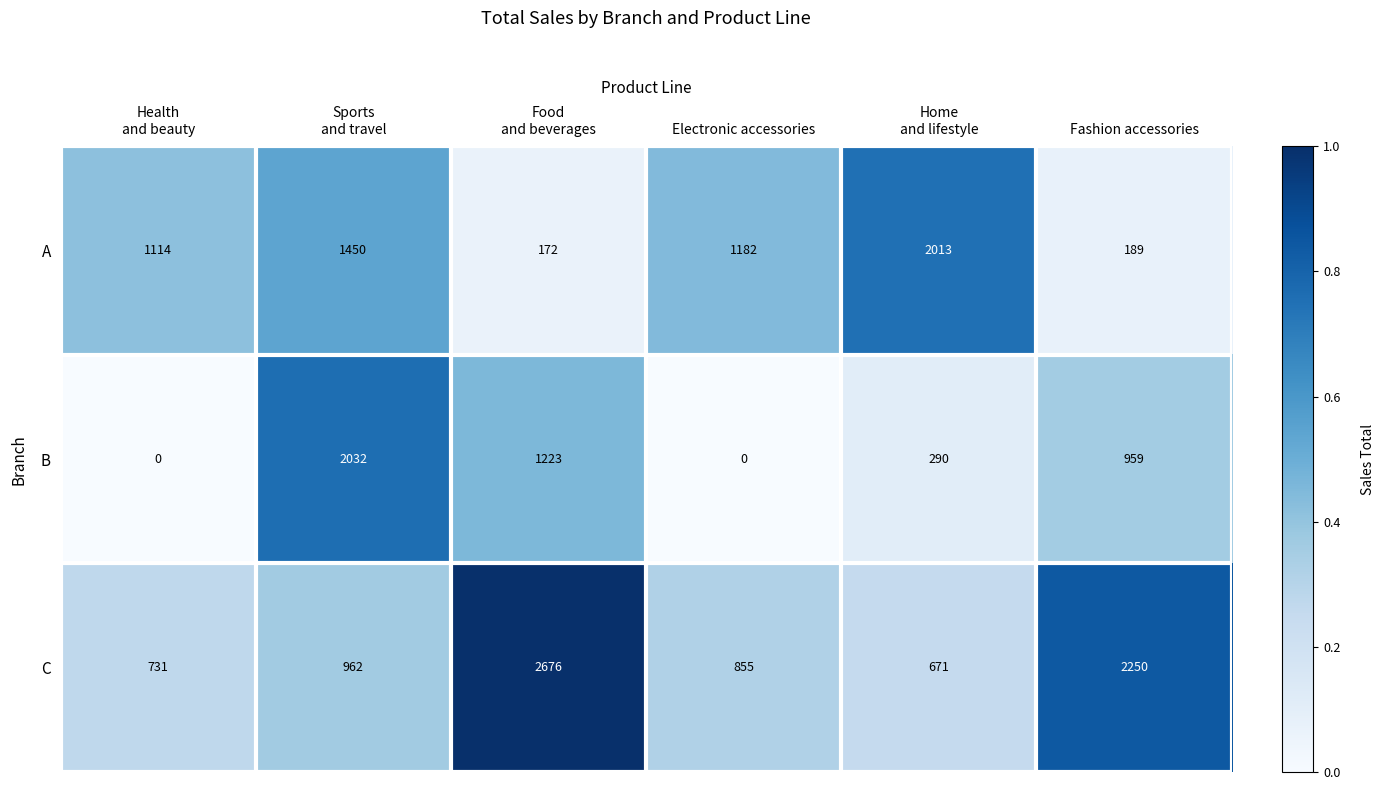

Which series has the largest total across all categories?

C